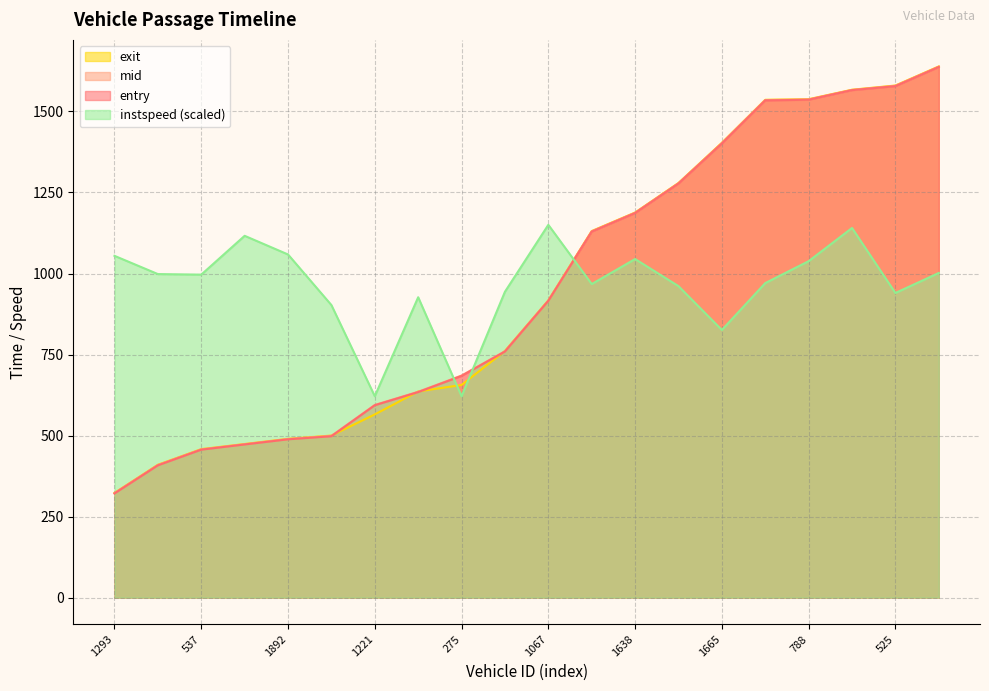

True or false: instspeed and entry intersect in this chart.

True